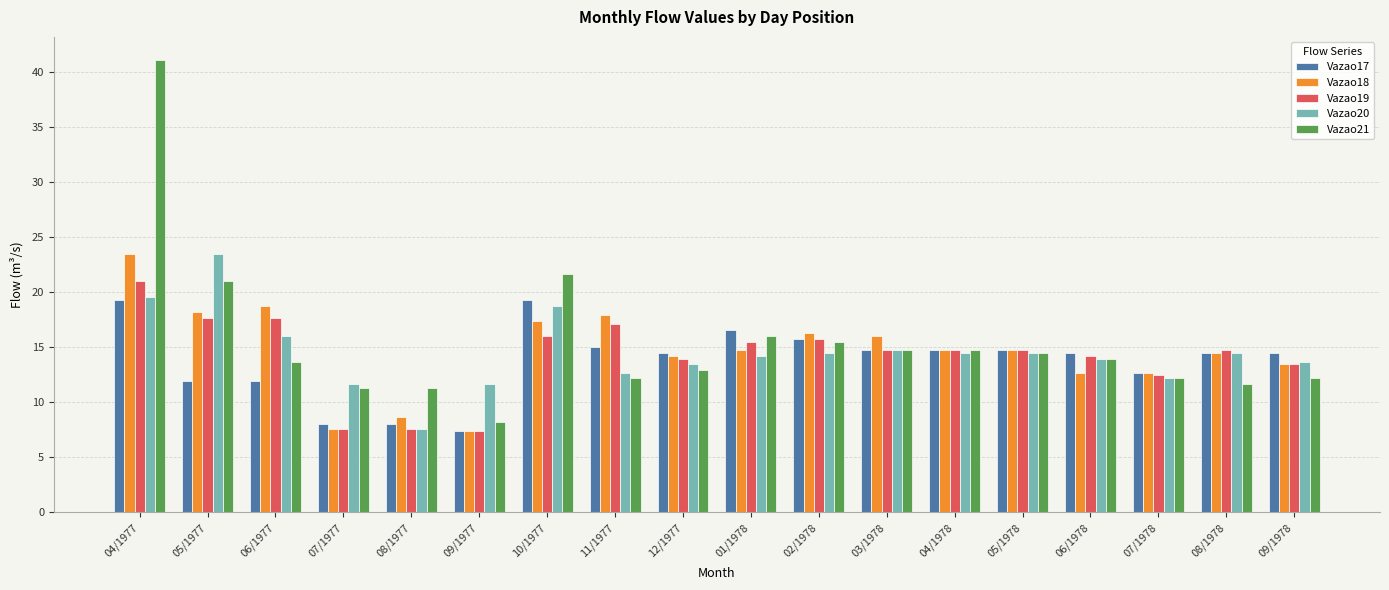

Read the Vazao20 value at 05/1977.

23.5